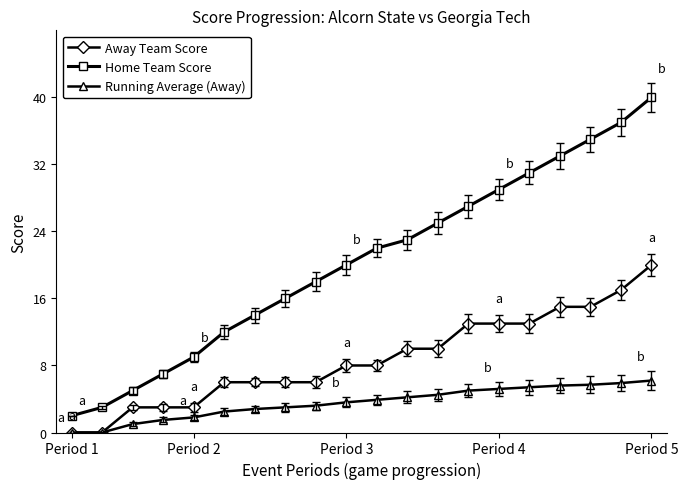

True or false: Home Team Score and Away Team Score intersect in this chart.

False